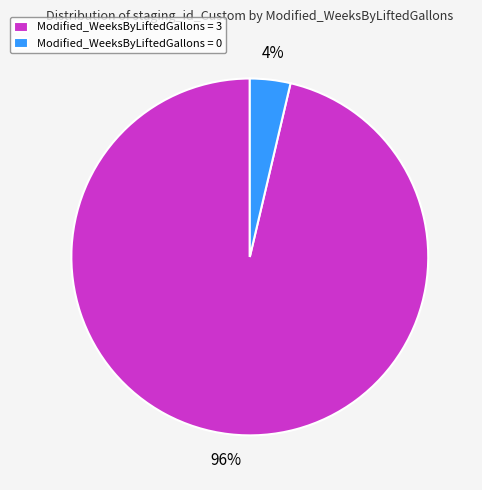

Count the number of slices in the pie.

2